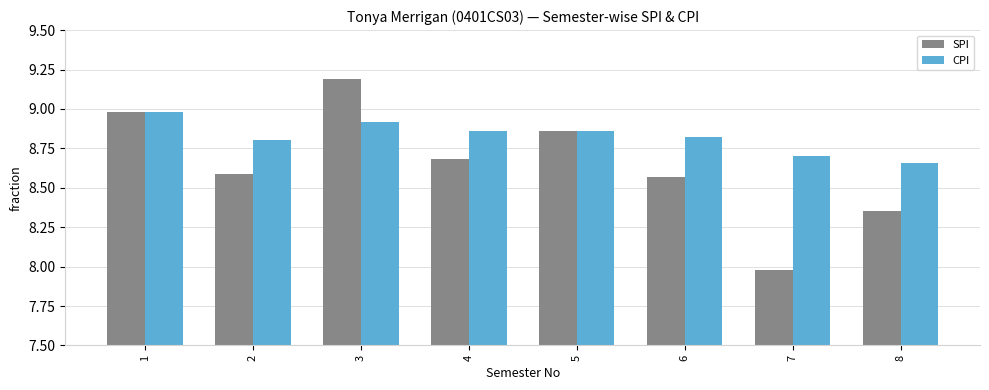

What is the average value of the CPI series?

8.8